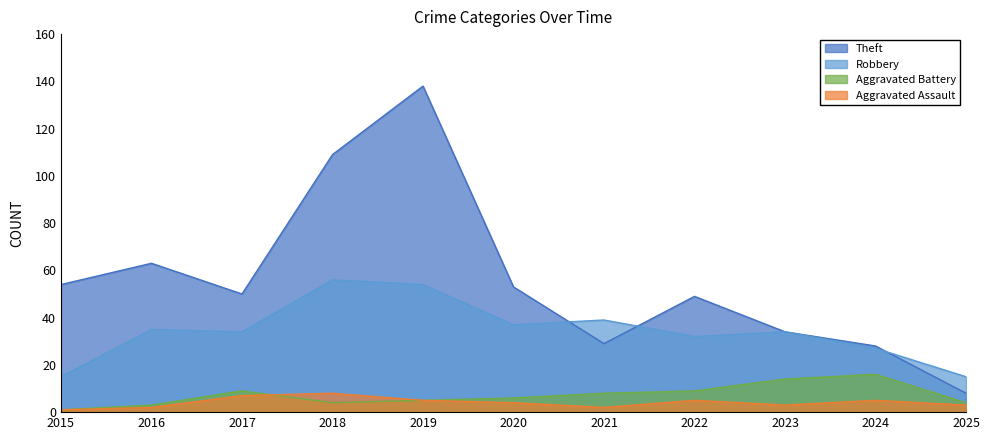

Which series has the largest range (max minus min)?

Theft